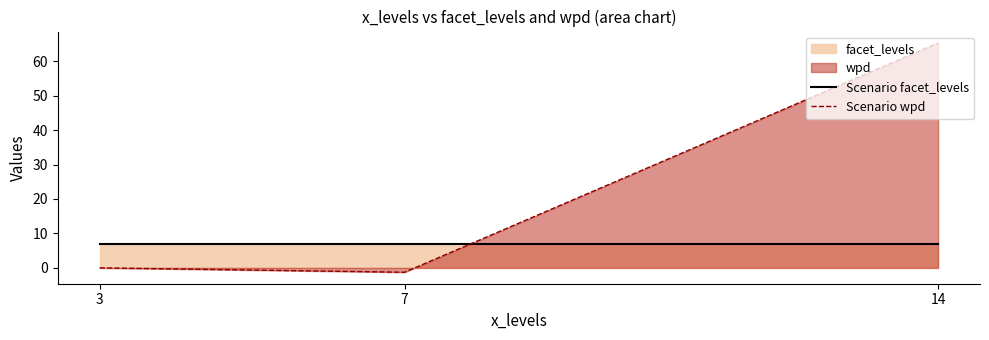

What is the difference between the maximum and second lowest values in the Scenario wpd series?

65.3